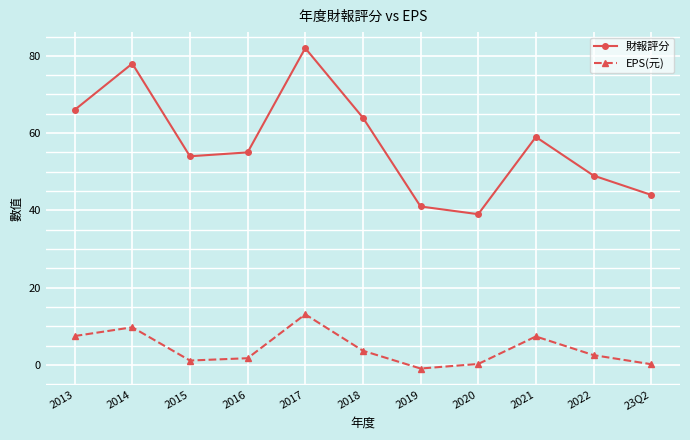

What are all the series names shown in the legend?

財報評分, EPS(元)